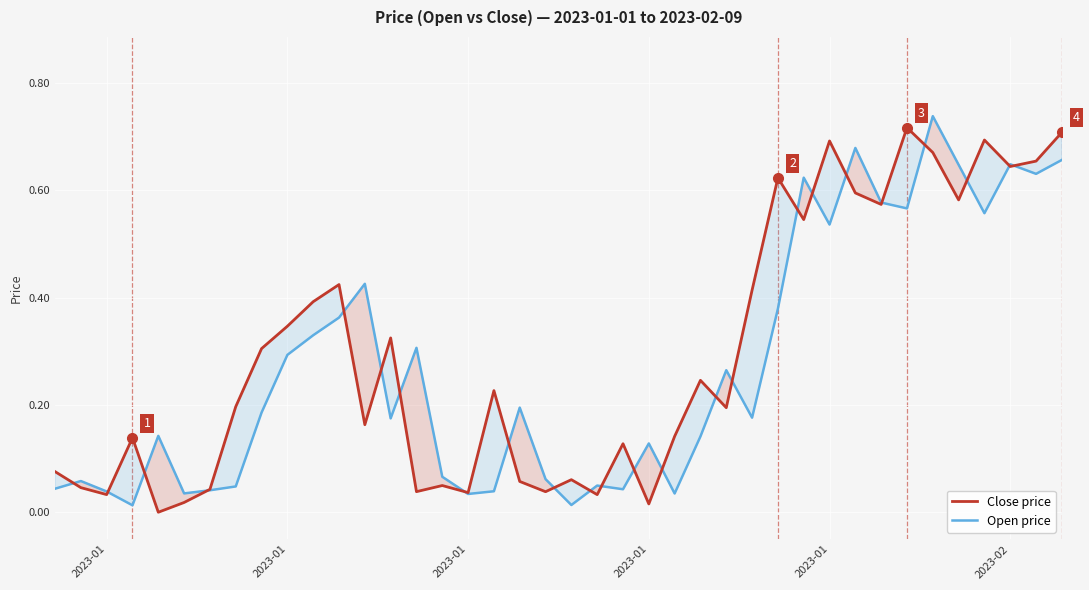

At which label is Open price closest to 0?

2023-01